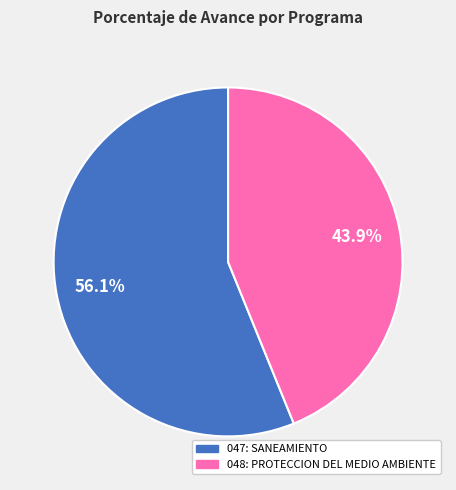

Between 048: PROTECCION DEL MEDIO AMBIENTE and 047: SANEAMIENTO, which is larger?

047: SANEAMIENTO